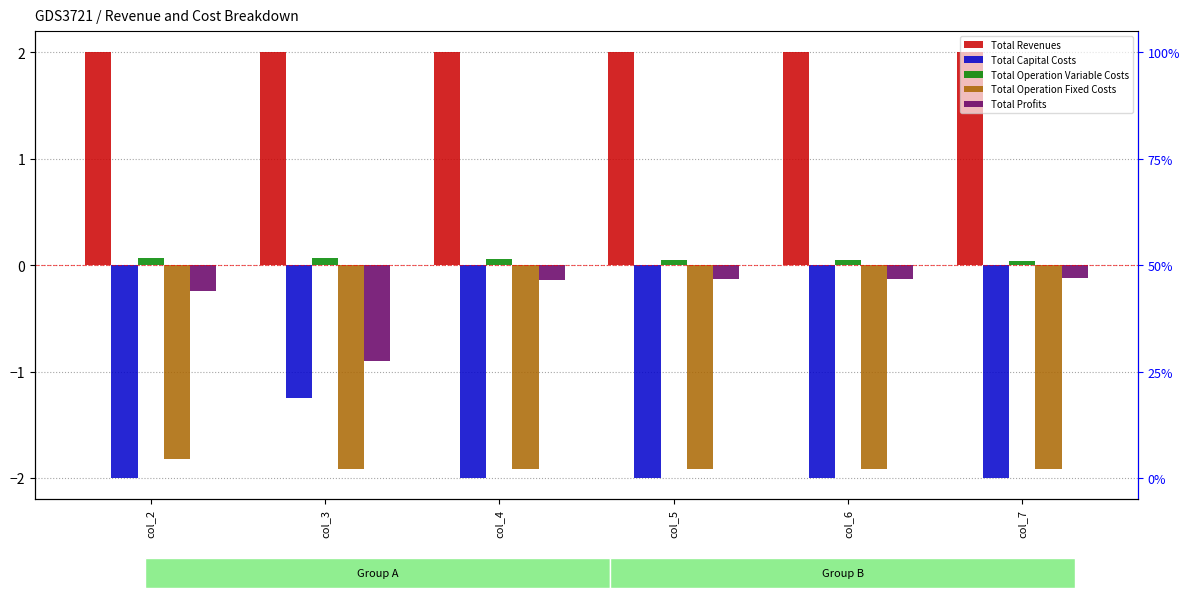

At which category is the sum across all series the highest?

col_2